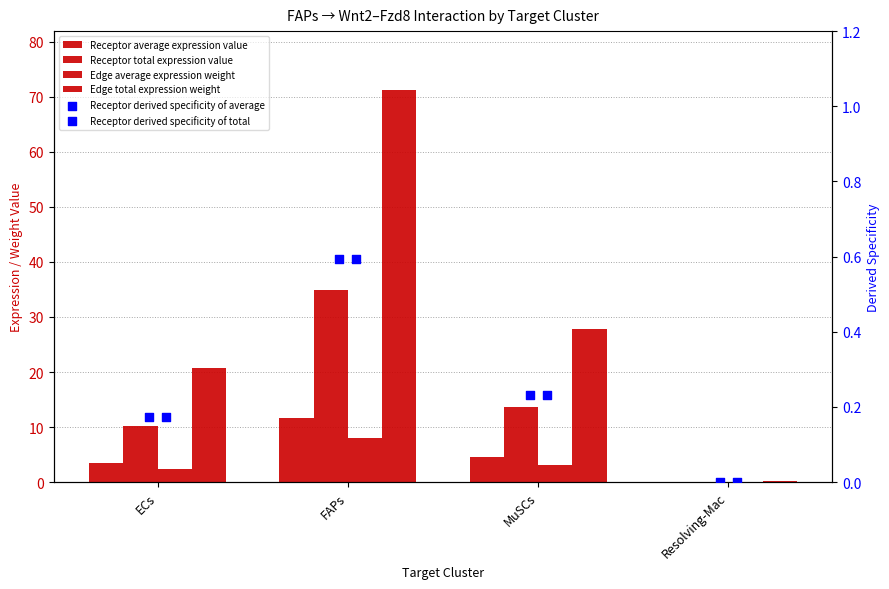

Is the value of Receptor derived specificity of average at ECs greater than the value of Receptor average expression value at ECs?

No